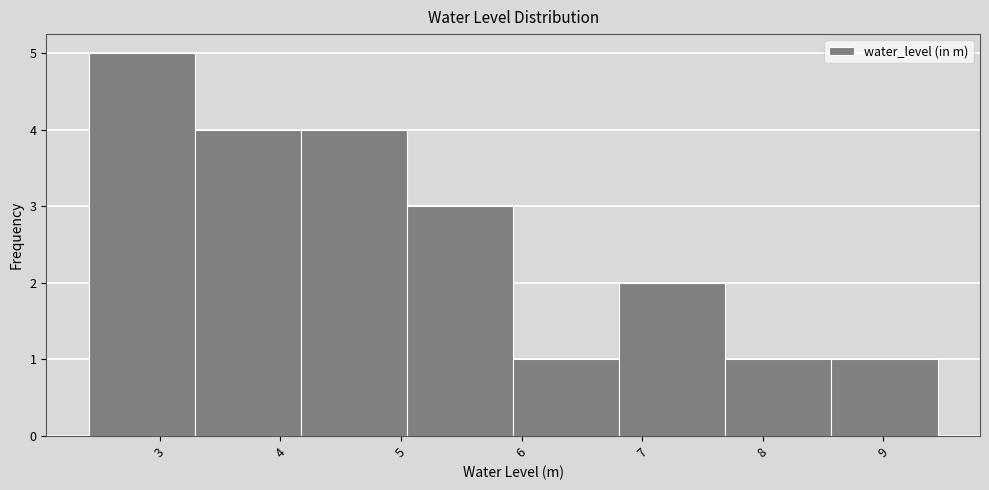

Over which range of the x-axis is the bar tallest?

2.41 to 3.29